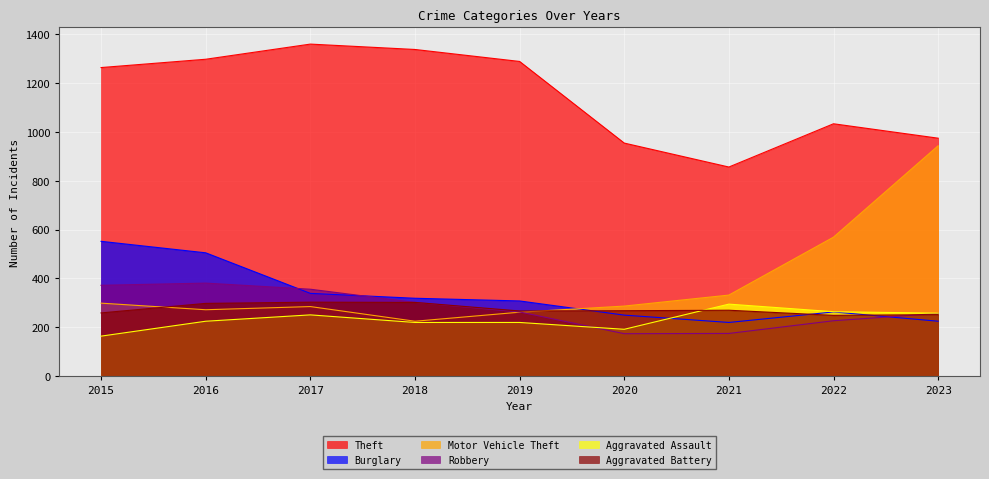

Reading left to right, extract all data points from this chart.

Theft: 1263	1297	1359	1337	1288	954	856	1033	974
Burglary: 552	505	339	319	308	250	220	263	225
Motor Vehicle Theft: 299	272	285	225	262	287	332	569	943
Robbery: 372	381	356	302	263	174	175	227	257
Aggravated Assault: 164	225	251	220	220	192	295	264	258
Aggravated Battery: 259	298	303	302	267	268	270	249	252